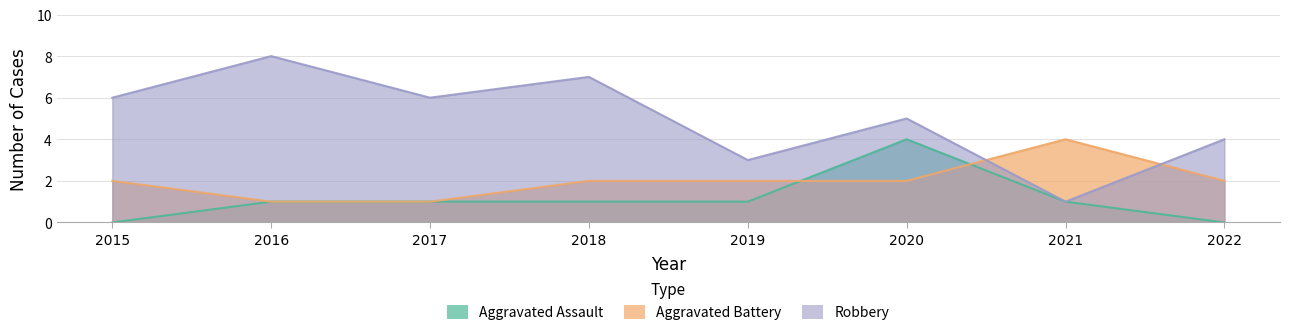

List the series in order of their peak value, lowest first.

Aggravated Assault, Aggravated Battery, Robbery